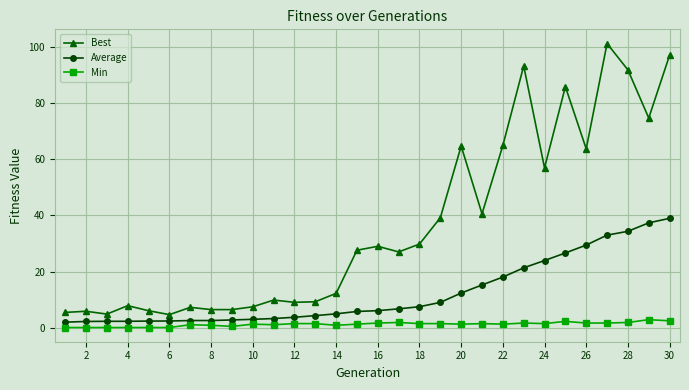

True or false: Best and Average intersect in this chart.

False